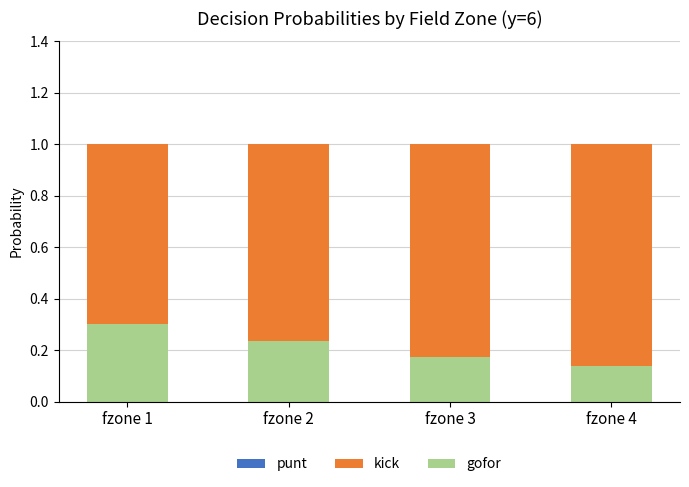

What is the total value across all series at fzone 2?

1.0